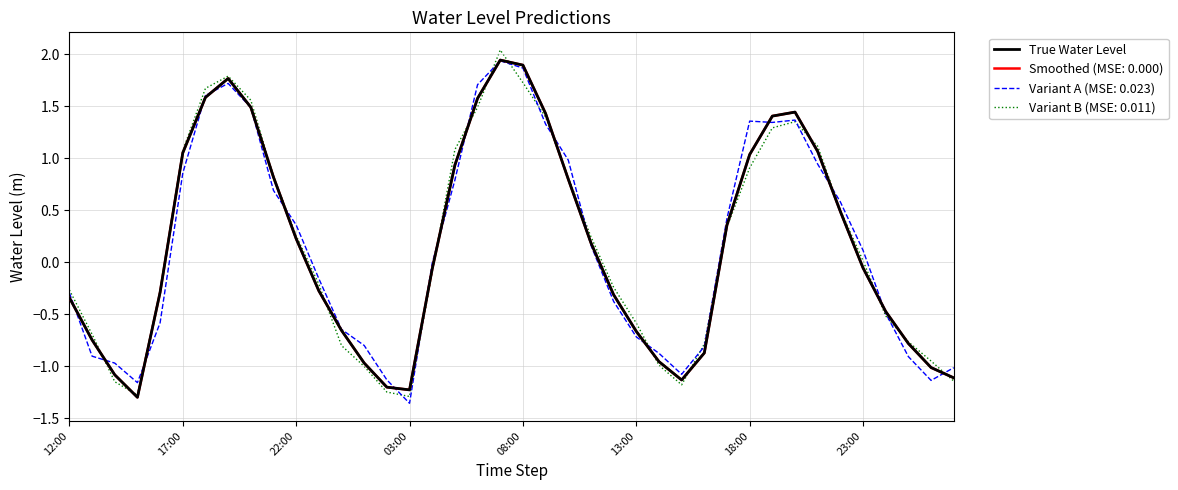

Does the chart have visible grid lines?

Yes